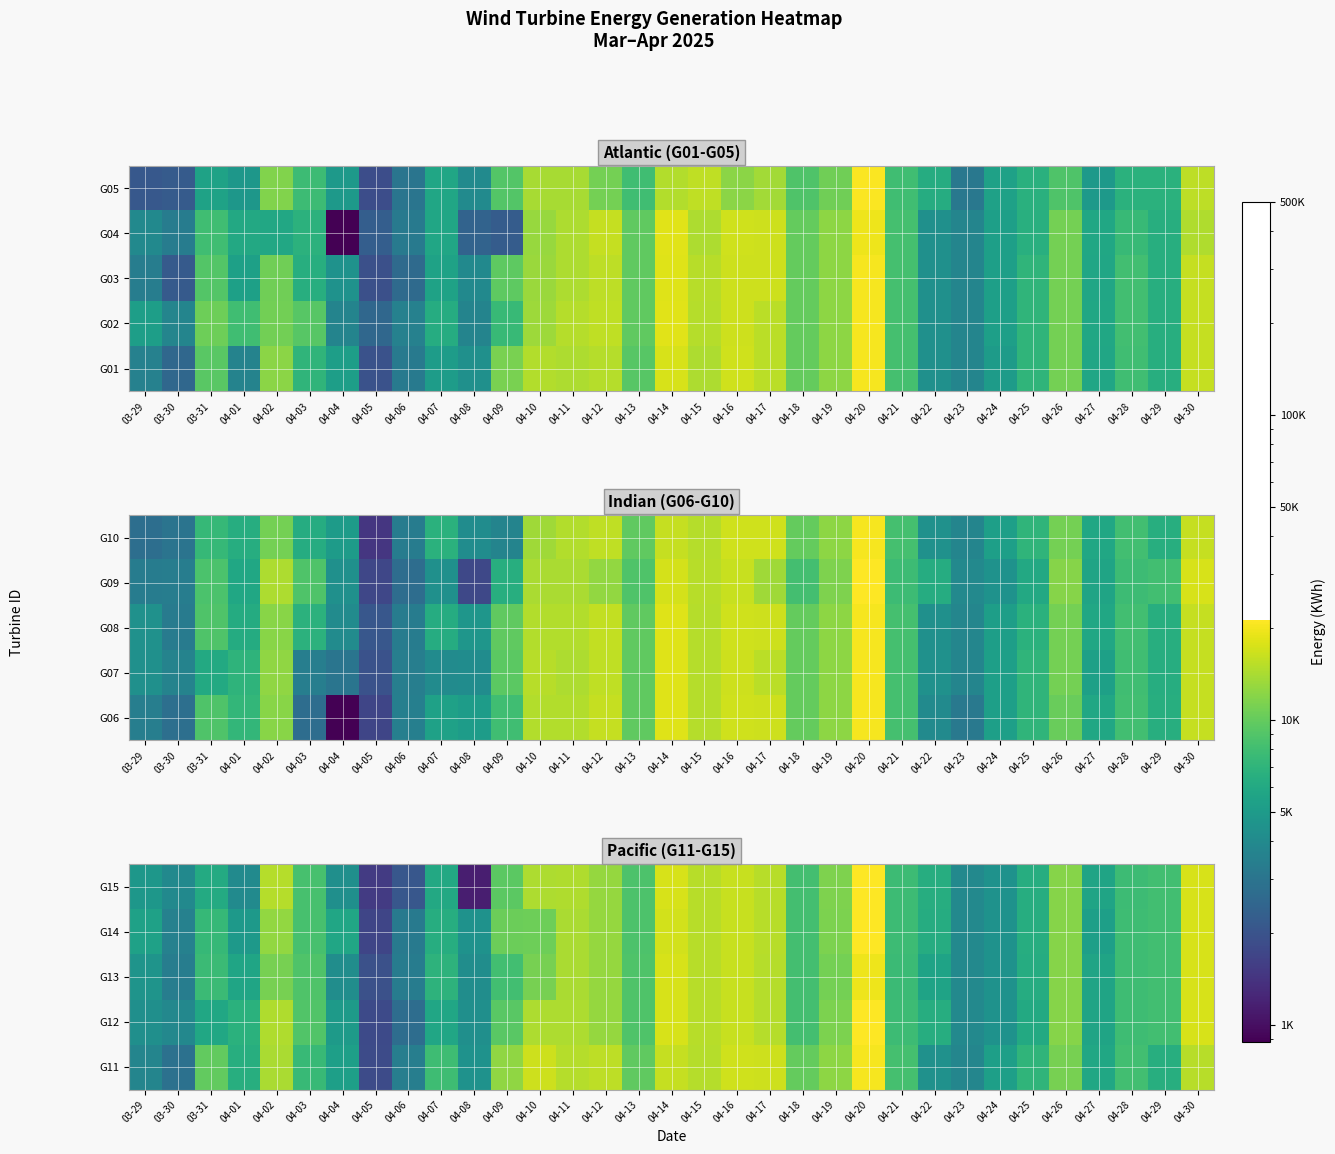

The value of G15 at 04-19 is 7587. True or false?

False